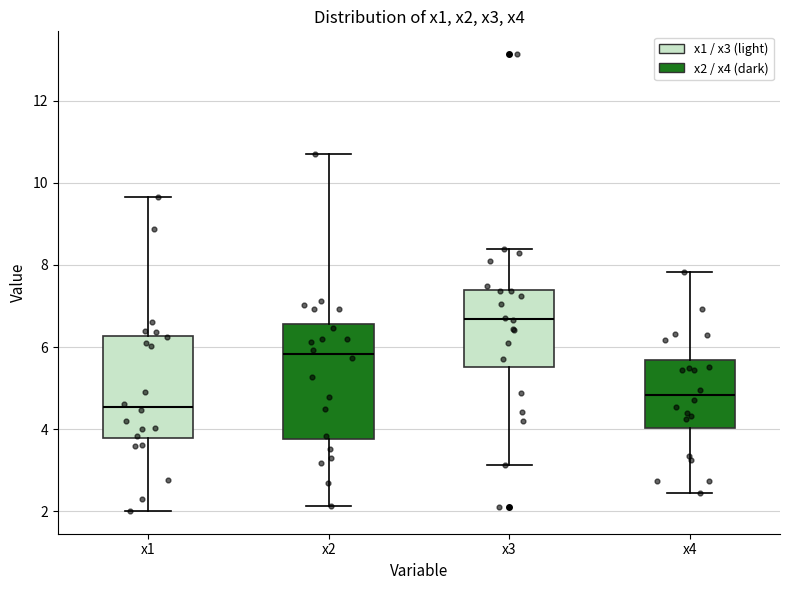

Where is the lower edge of the box for x4 on the y-axis? The values are not printed on the chart, so give them approximately, as read against the axis.

4.0